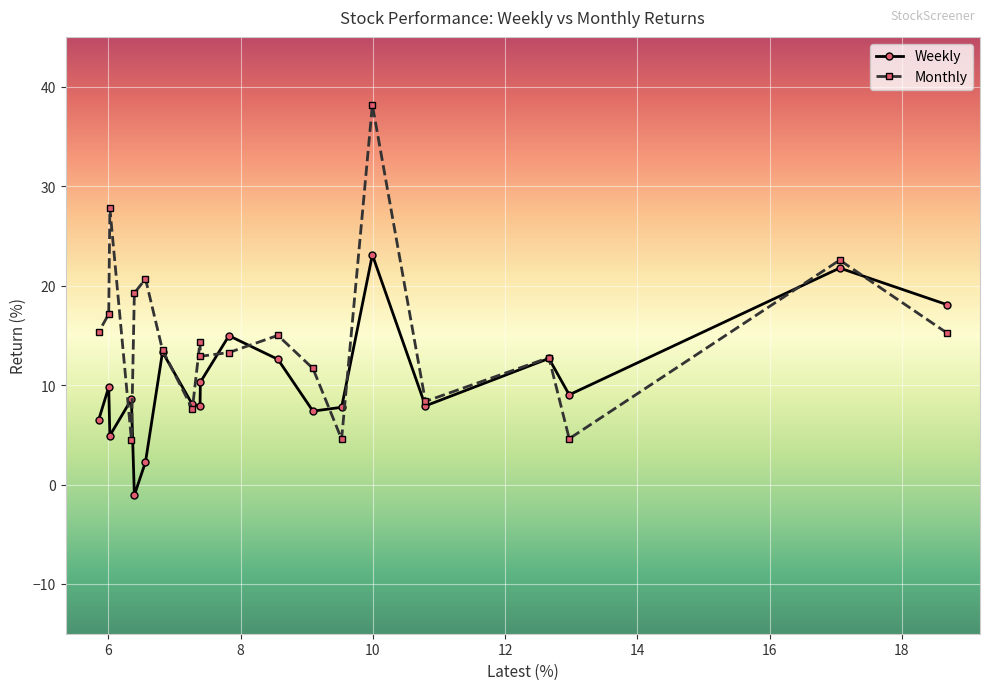

How many lines are shown in the chart?

2